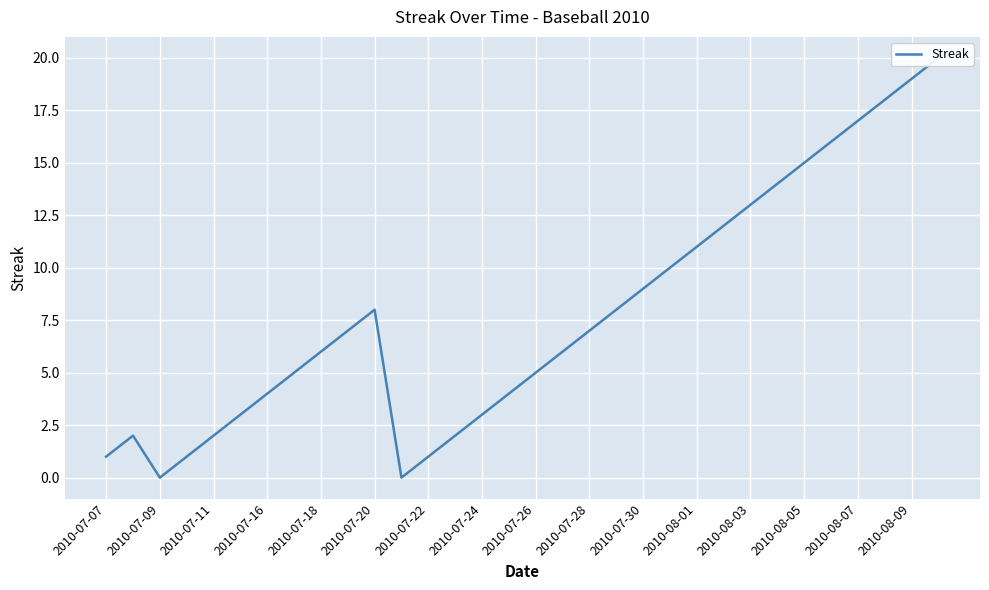

How many lines are shown in the chart?

1